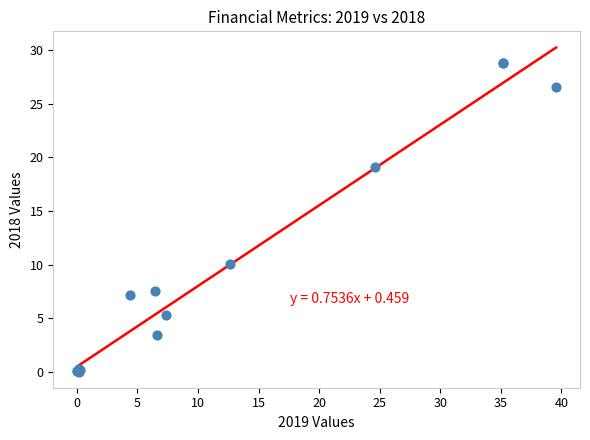

What Y value in the scatter plot is closest to 14?

10.0